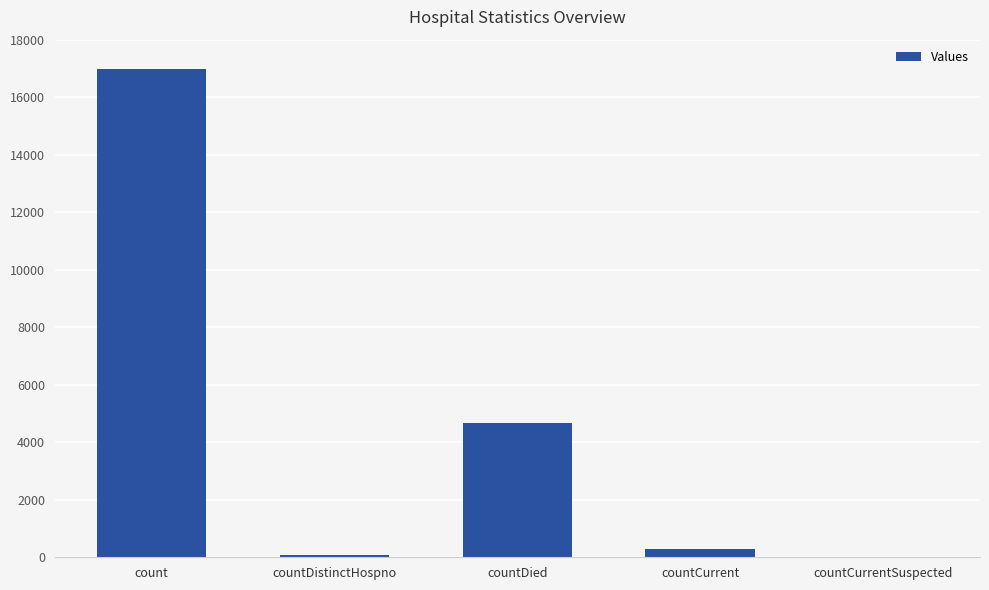

What is the sum of all values?

21986